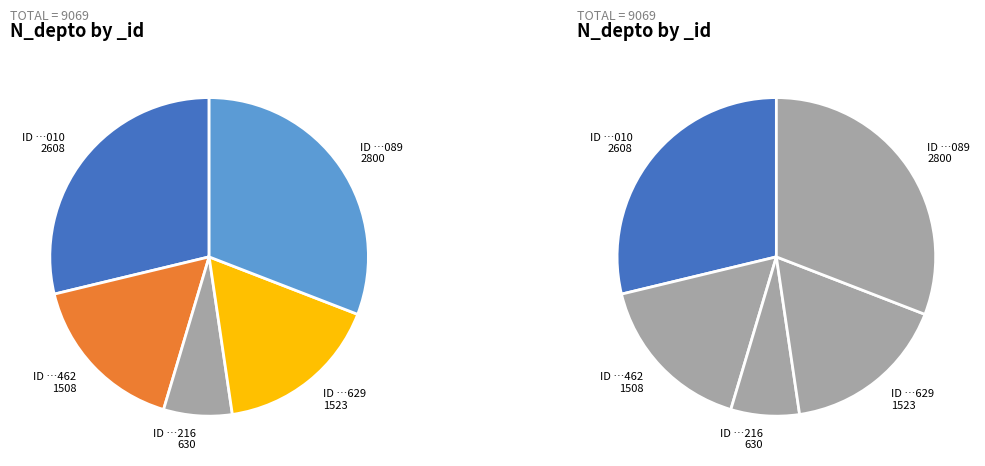

Does any single category account for the majority?

No